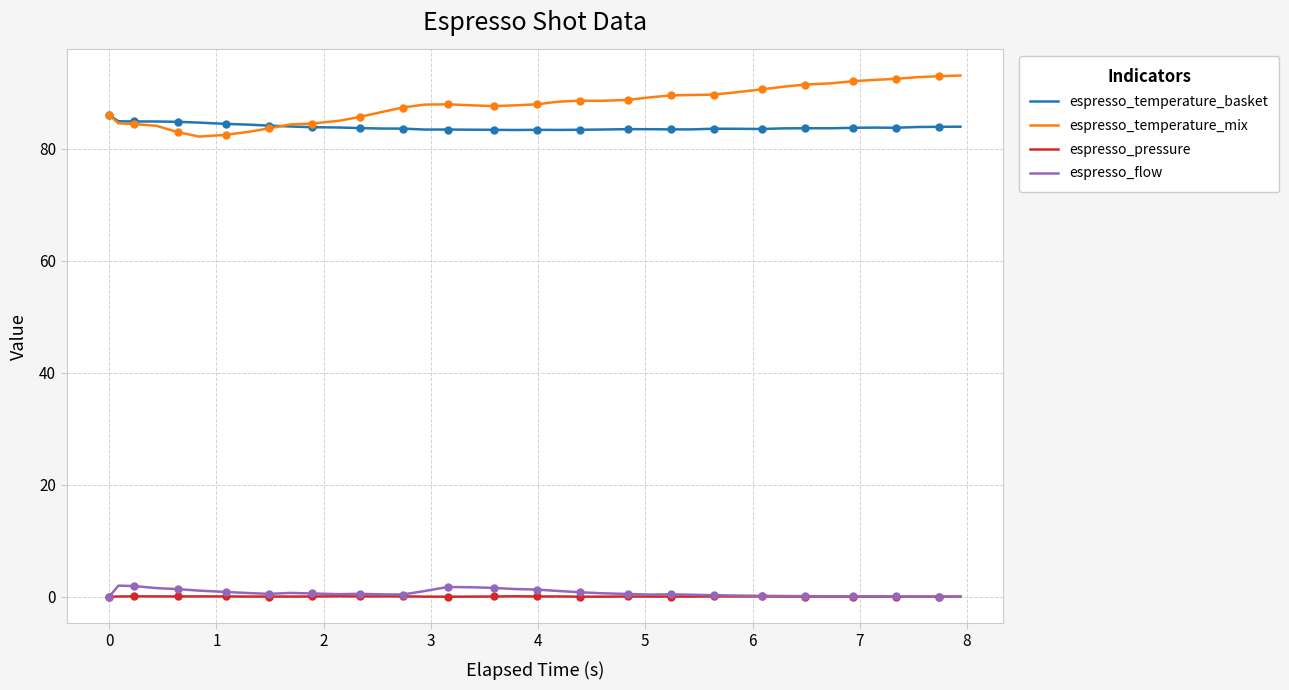

What is the highest value of the espresso_temperature_basket series?

86.0